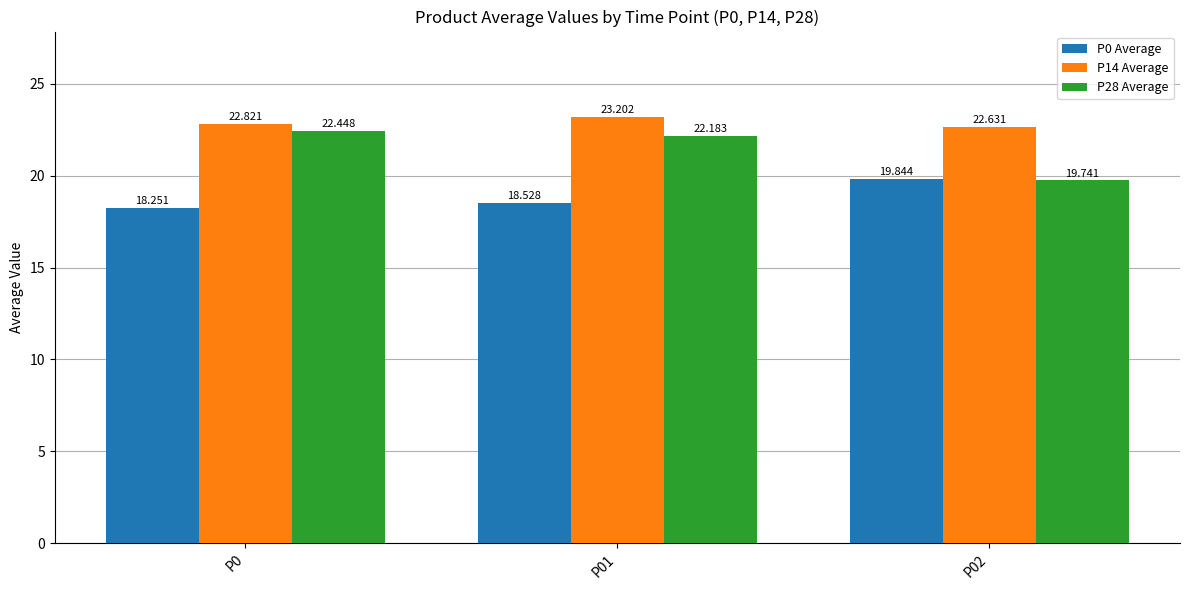

What is the maximum value for P28 Average?

22.4